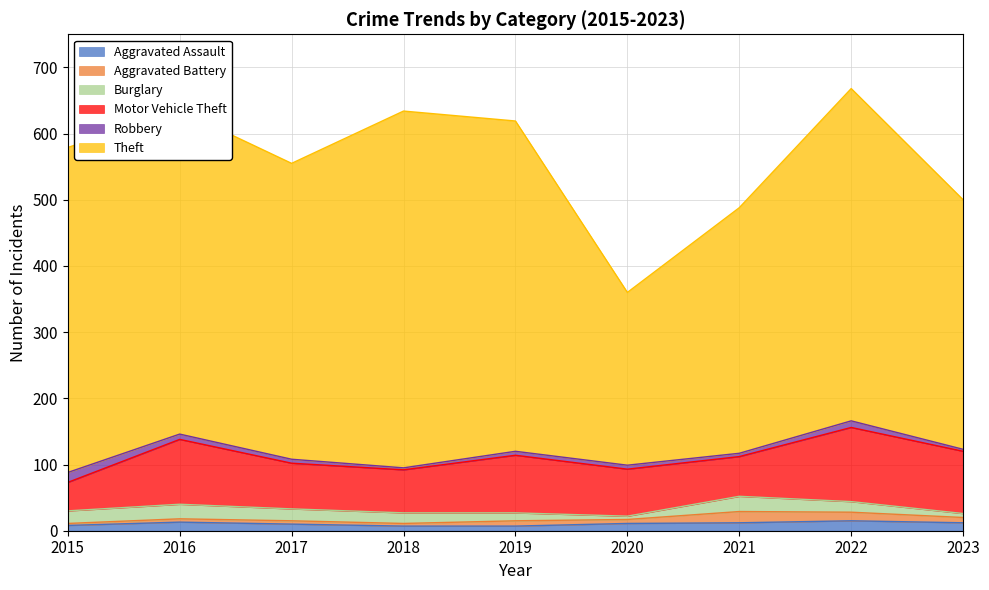

What is the value of the Robbery point at the 6th from the left?

6